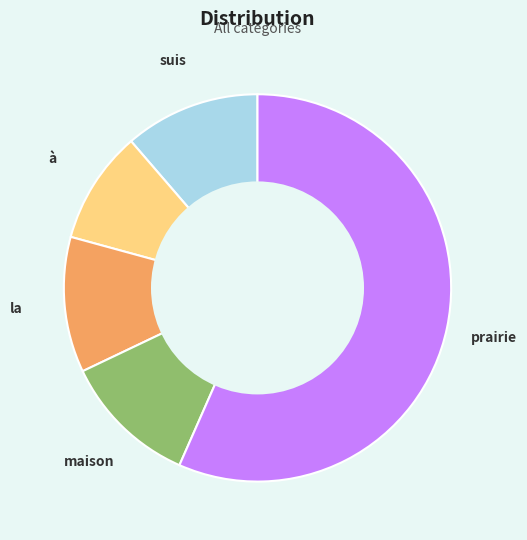

Does any single category account for the majority?

Yes